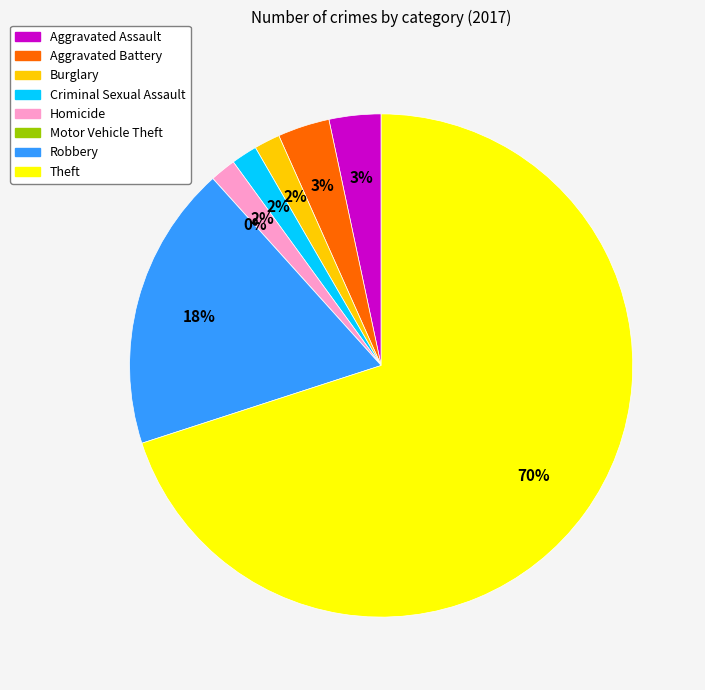

What percentage is the Aggravated Battery slice, to the nearest percent?

3%